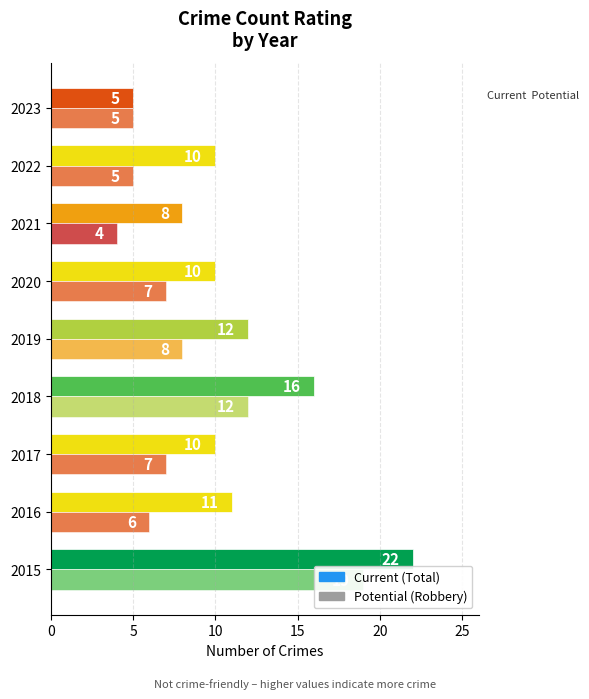

Between 2018 and 2021, which is larger?

2018